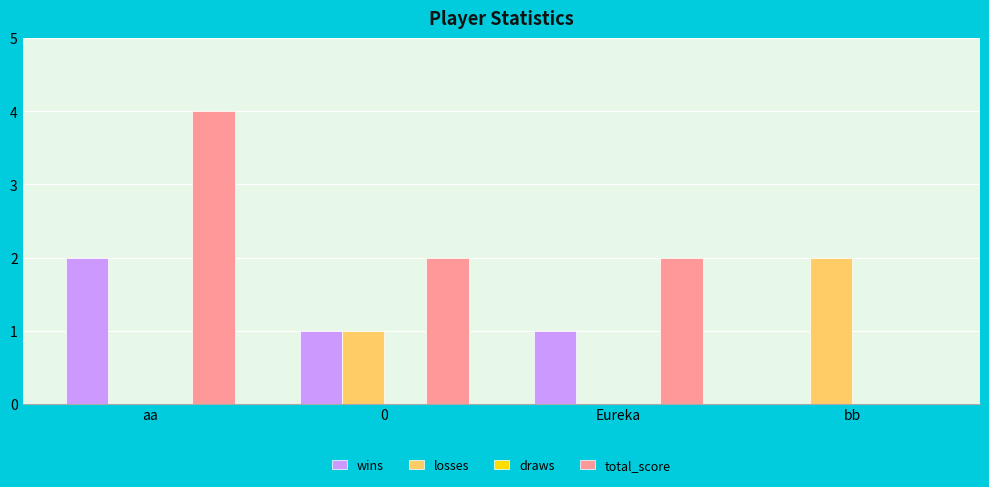

Is the value of wins at aa greater than the value of total_score at bb?

Yes